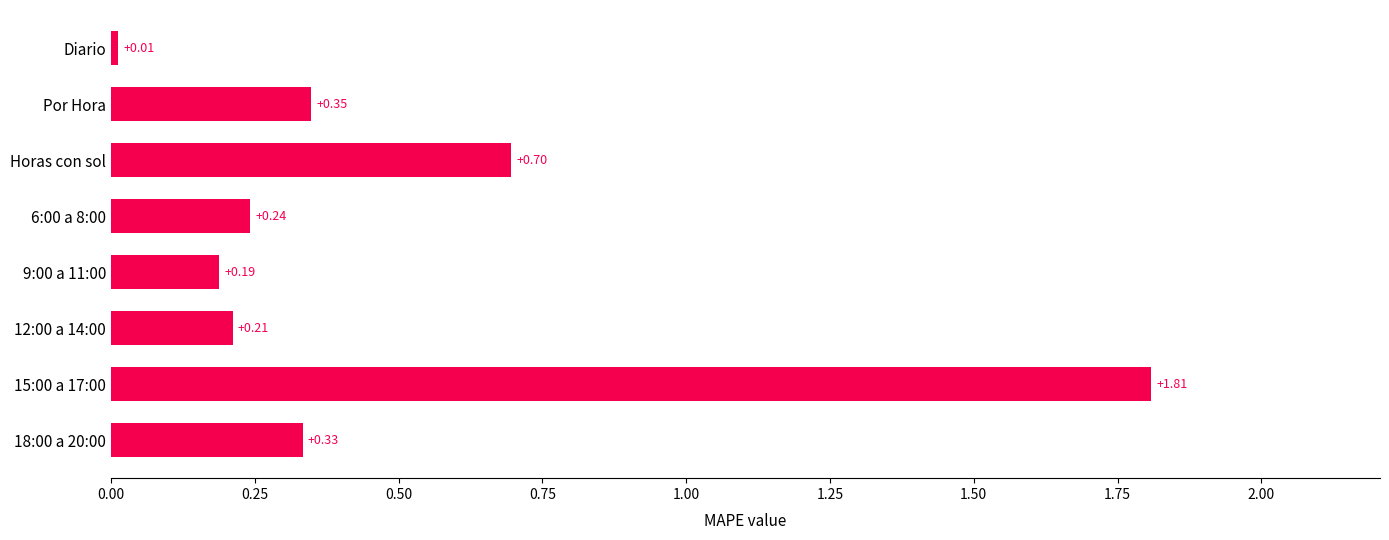

What is the average value?

0.5